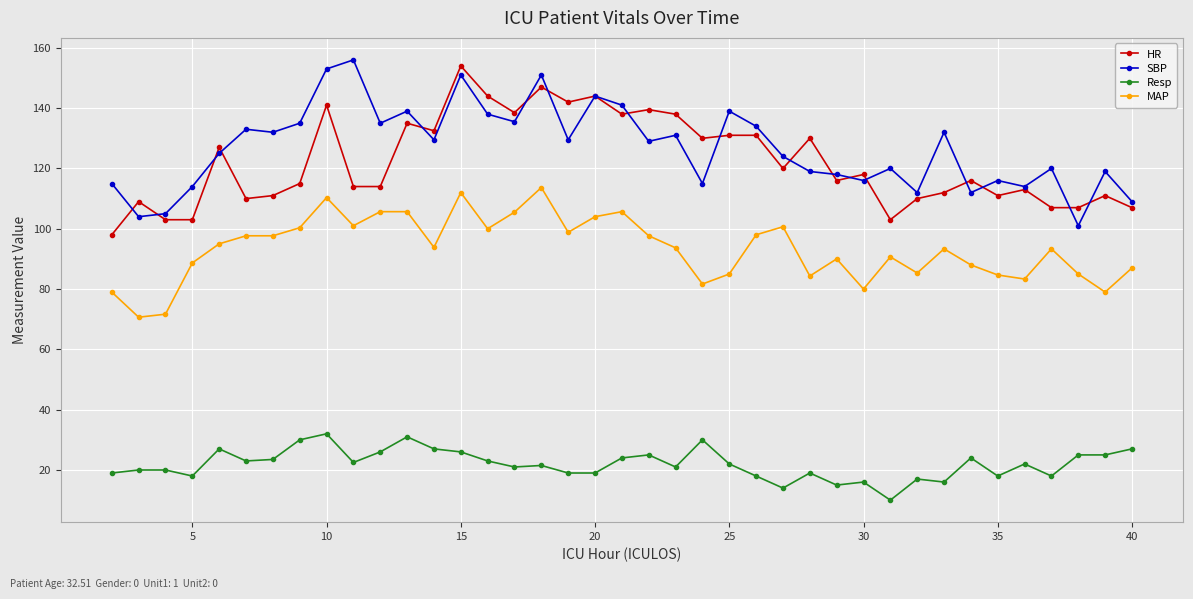

True or false: MAP has more than 2 interior local peaks.

True